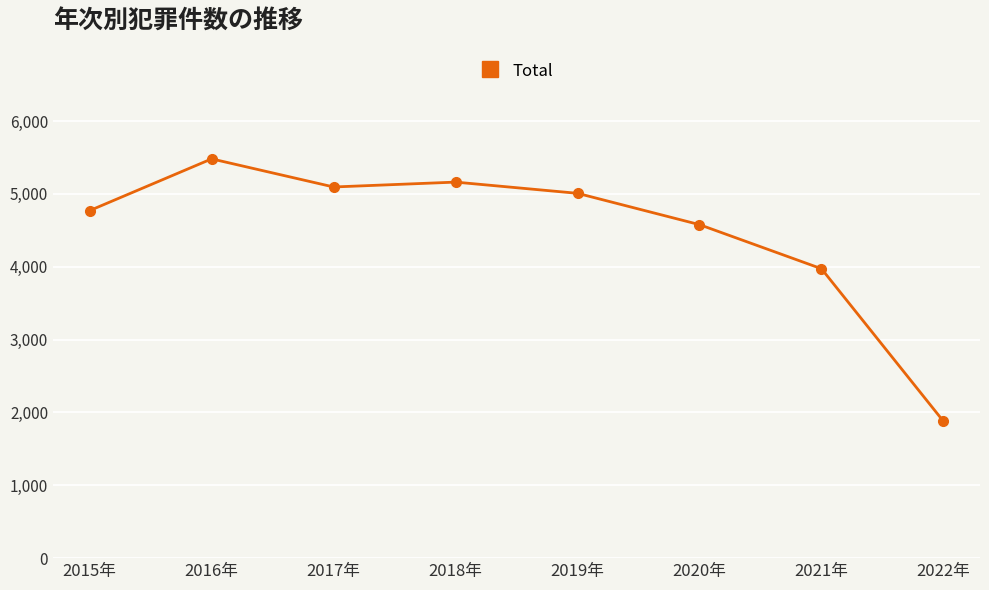

Which category has the lowest value across all series?

2022年